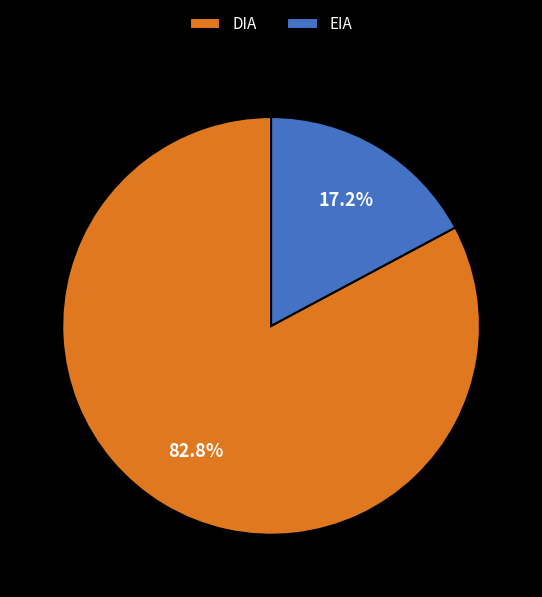

Count the number of slices in the pie.

2